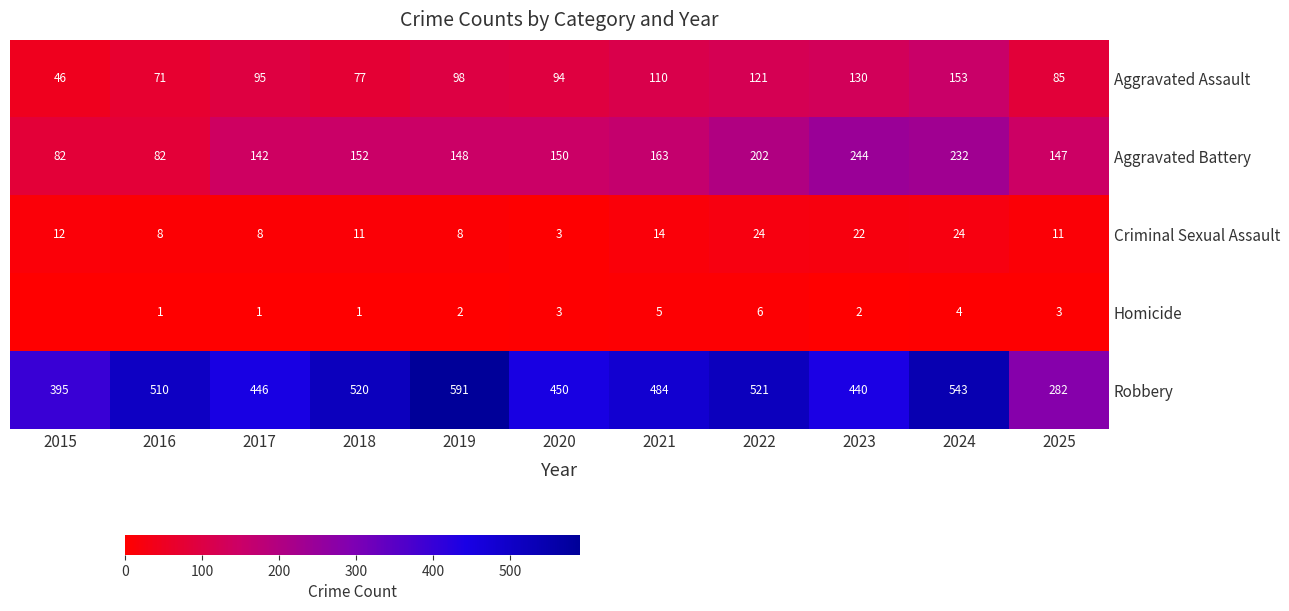

What is the maximum value for Criminal Sexual Assault?

24